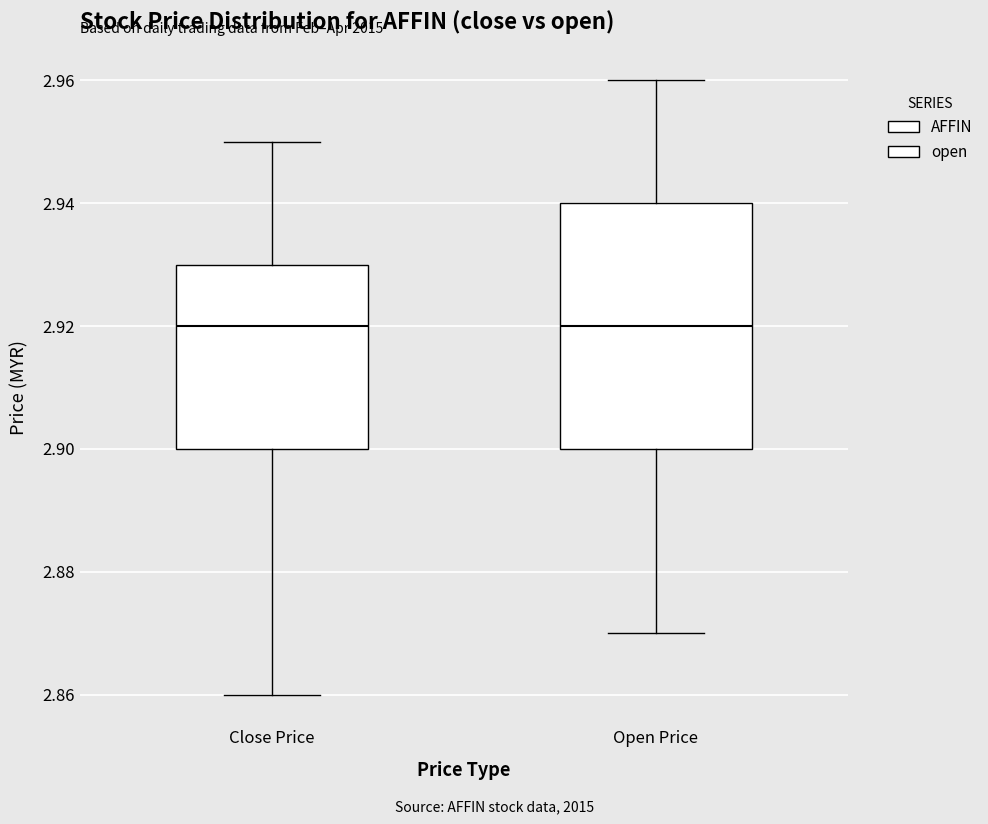

Reading left to right, transcribe this box plot: for each box, give where its median line is, the range the box spans, and where its two whiskers end, as read against the y-axis. The values are not printed on the chart, so give them approximately, as read against the axis.

Close Price: median 2.92, box 2.90 to 2.93, whiskers 2.86 to 2.95
Open Price: median 2.92, box 2.90 to 2.94, whiskers 2.87 to 2.96